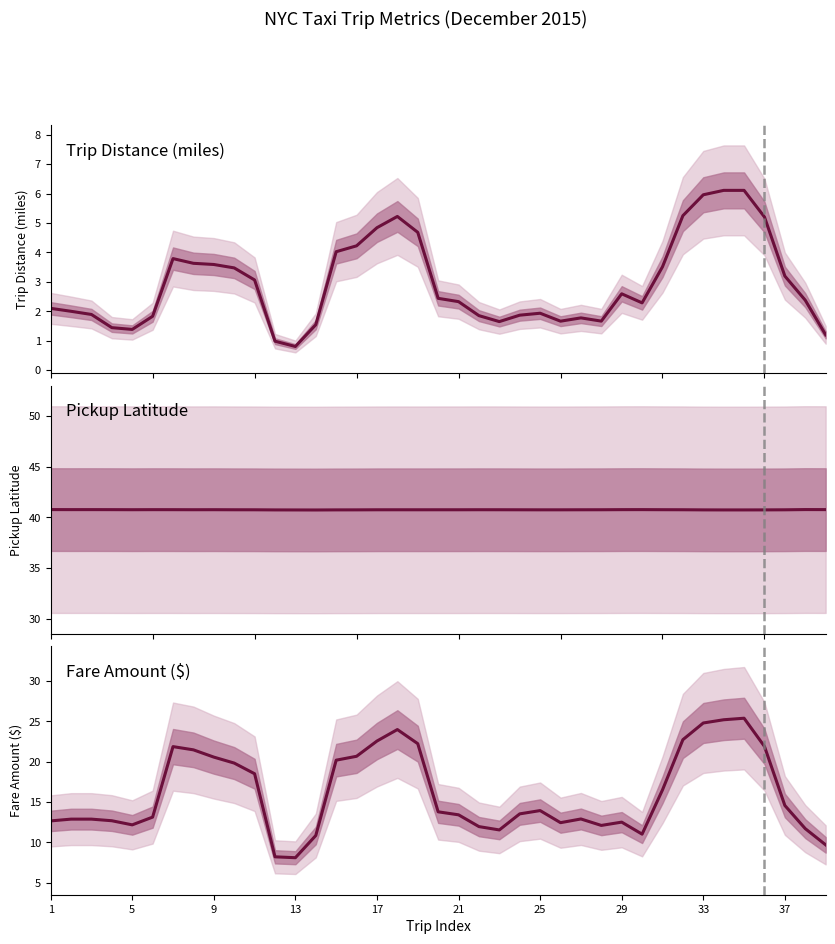

What is the total value across all series at 38?

51.7